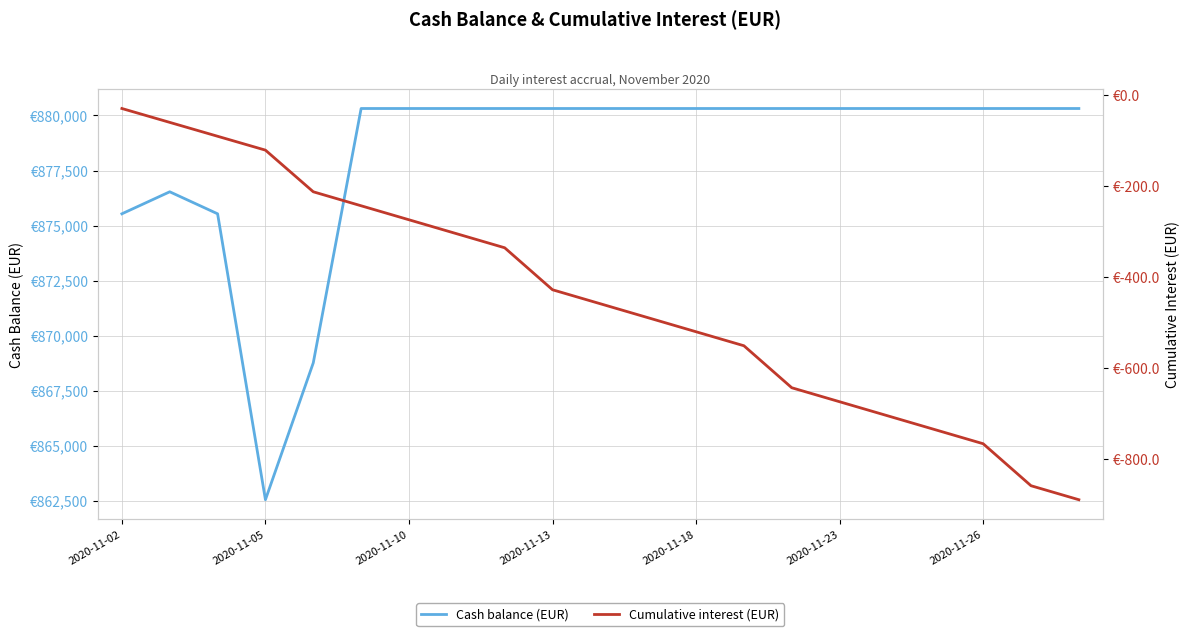

What is the highest value of the Cumulative interest (EUR) series?

-30.5